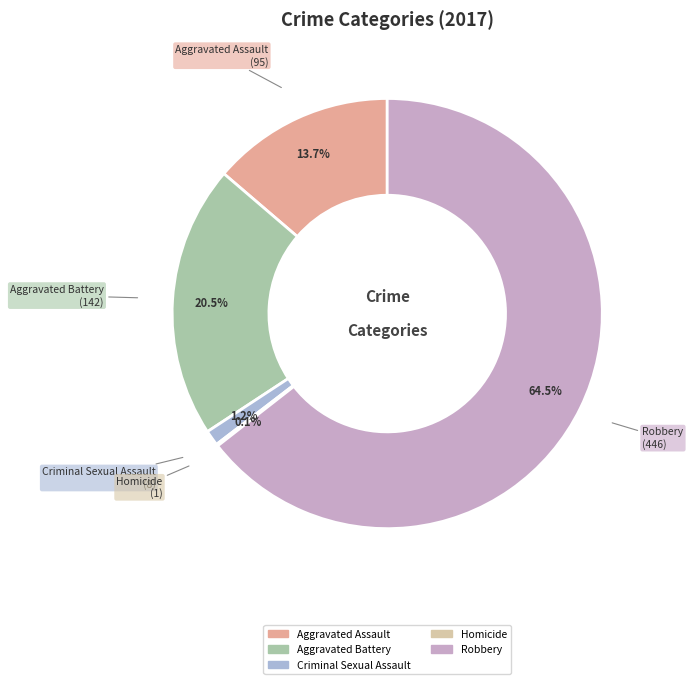

What percentage do Aggravated Battery and Criminal Sexual Assault together represent?

21.7%